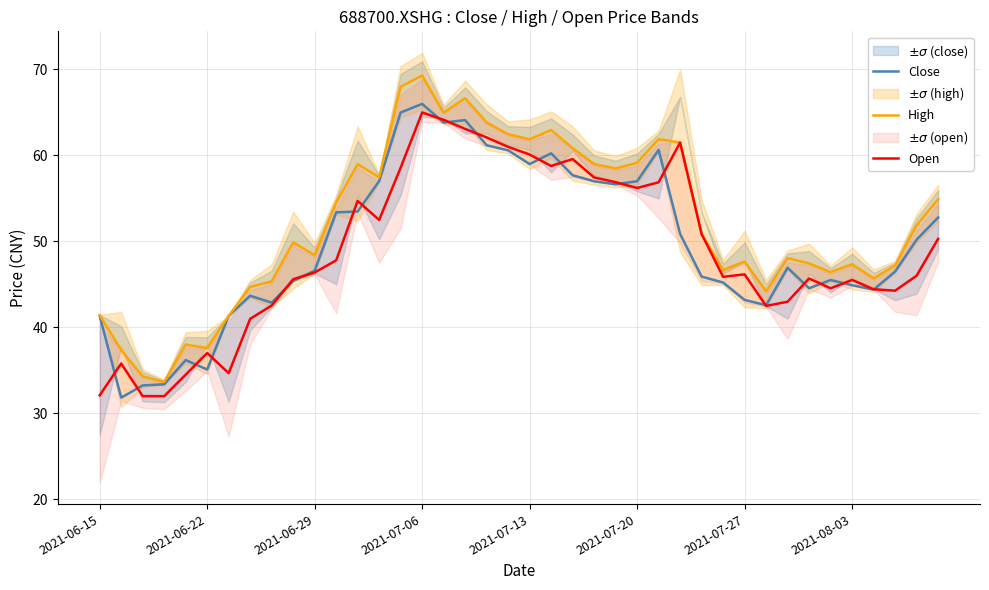

What is the total value across all series at 33?

137.7